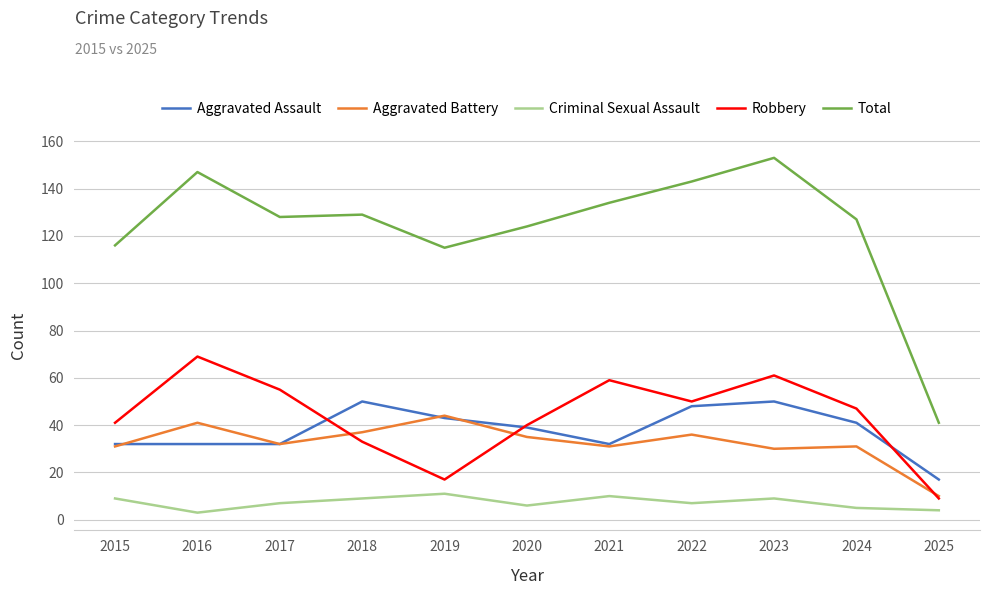

Where is the first local maximum for Robbery?

2016